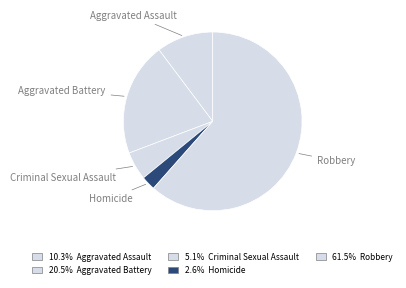

Is there a majority slice in this chart?

Yes